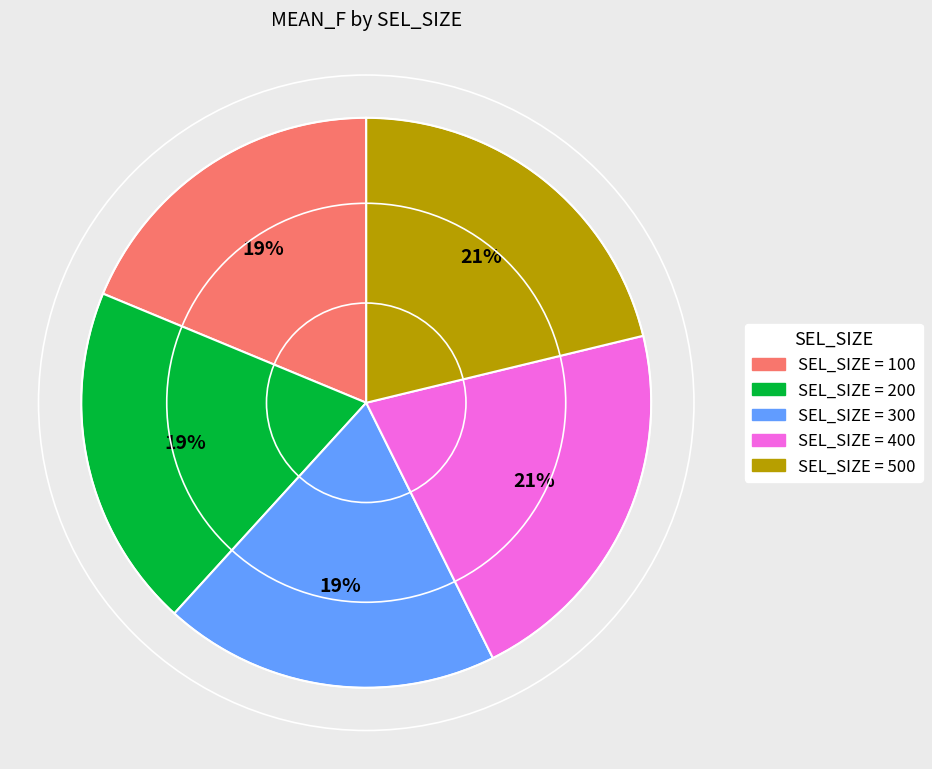

To the nearest percent, what is the average slice percentage?

20%